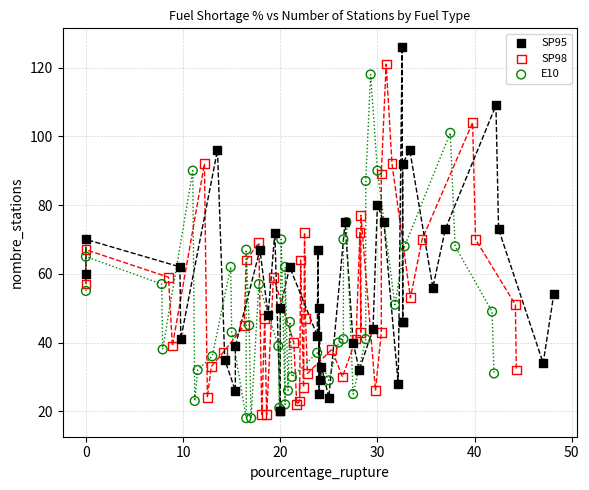

Which series reaches the maximum Y coordinate?

SP95